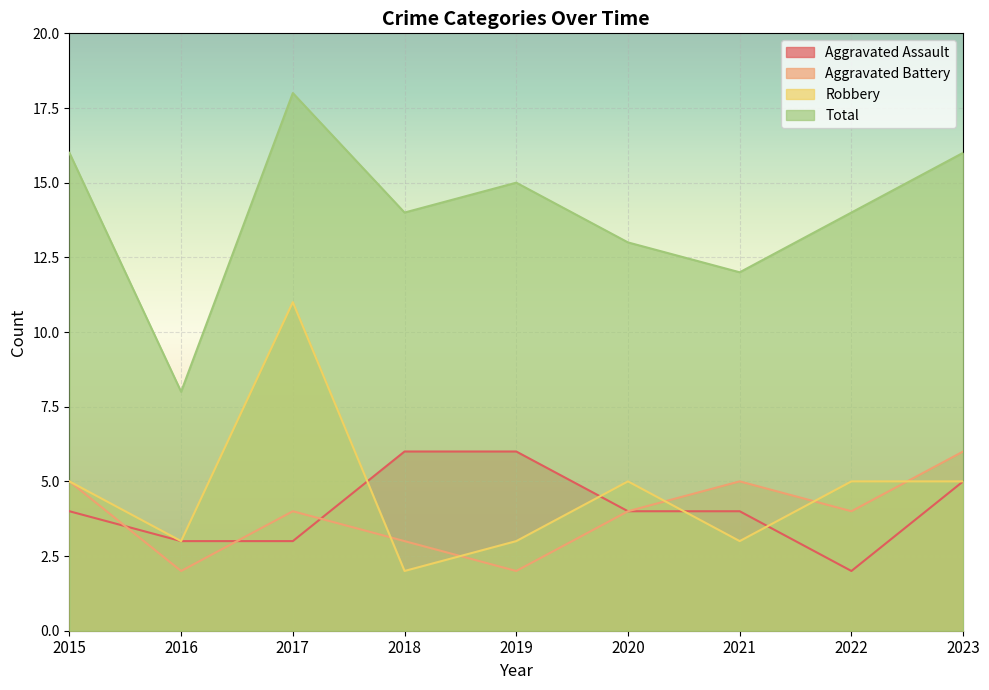

What is the difference between the Aggravated Assault values at 2017 and 2015?

1